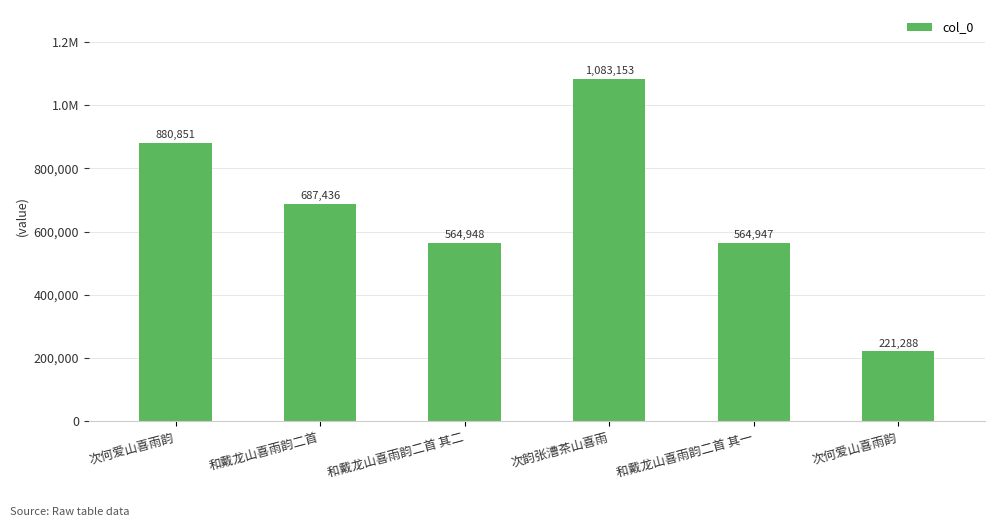

Approximately how many times larger is the value at 次何爱山喜雨韵 compared to 和戴龙山喜雨韵二首 其一?

0.4